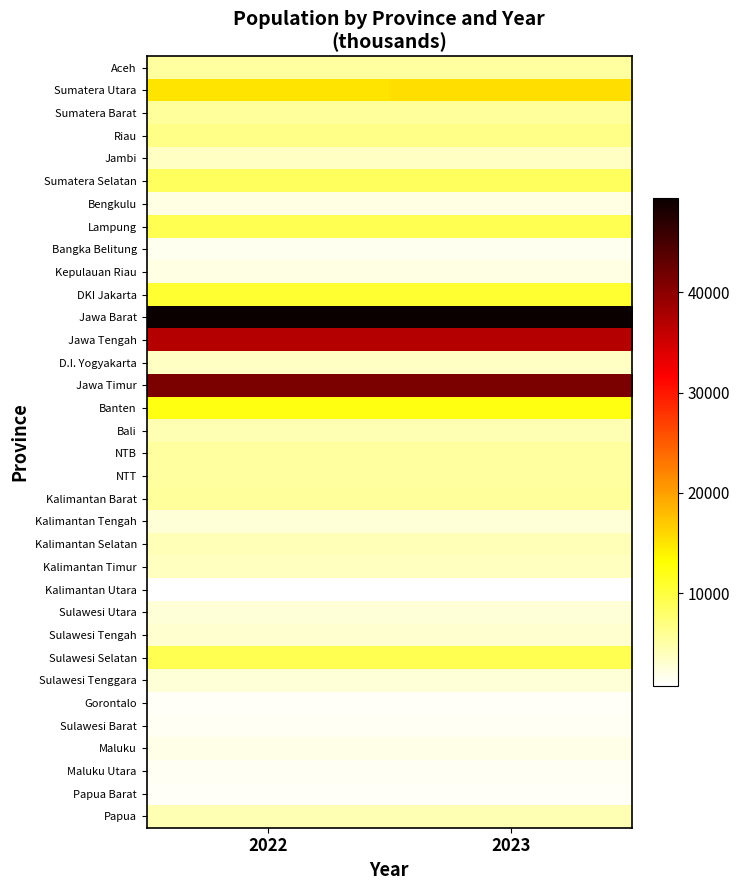

What is the greatest value displayed?

49405.8